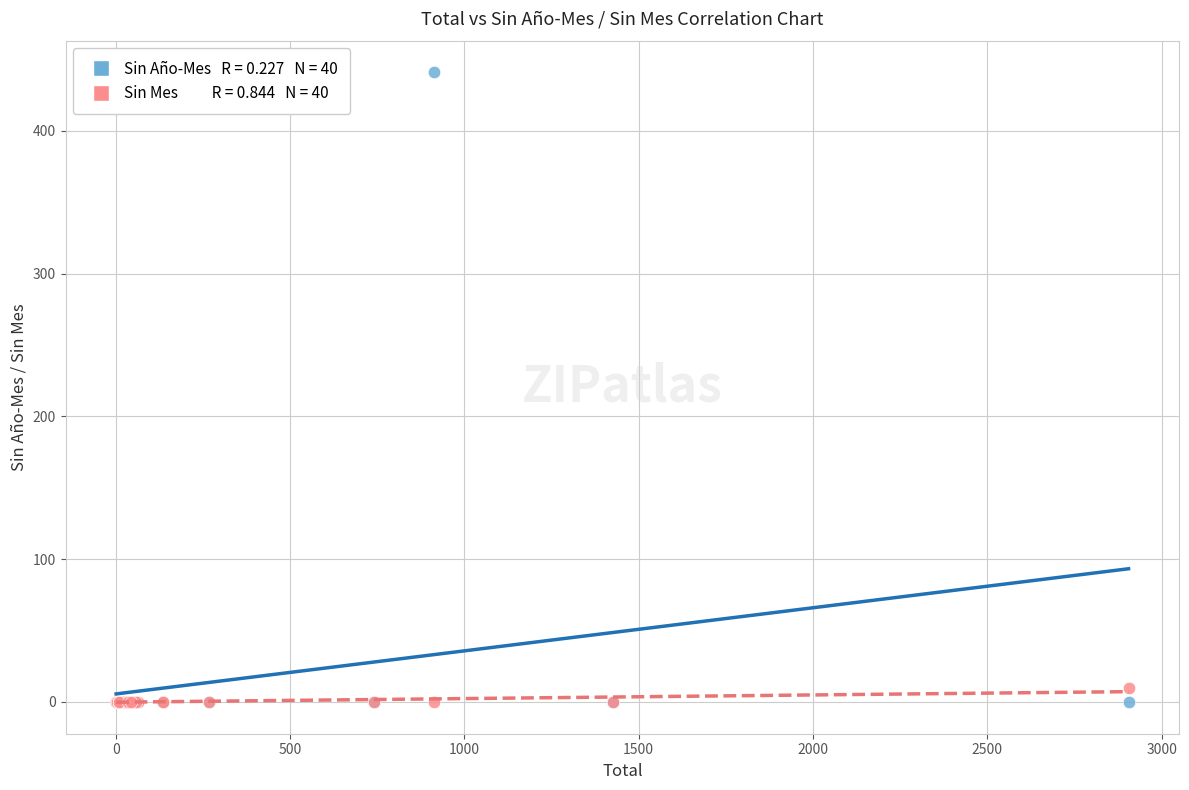

Across all series, what Y value is closest to 220?

10